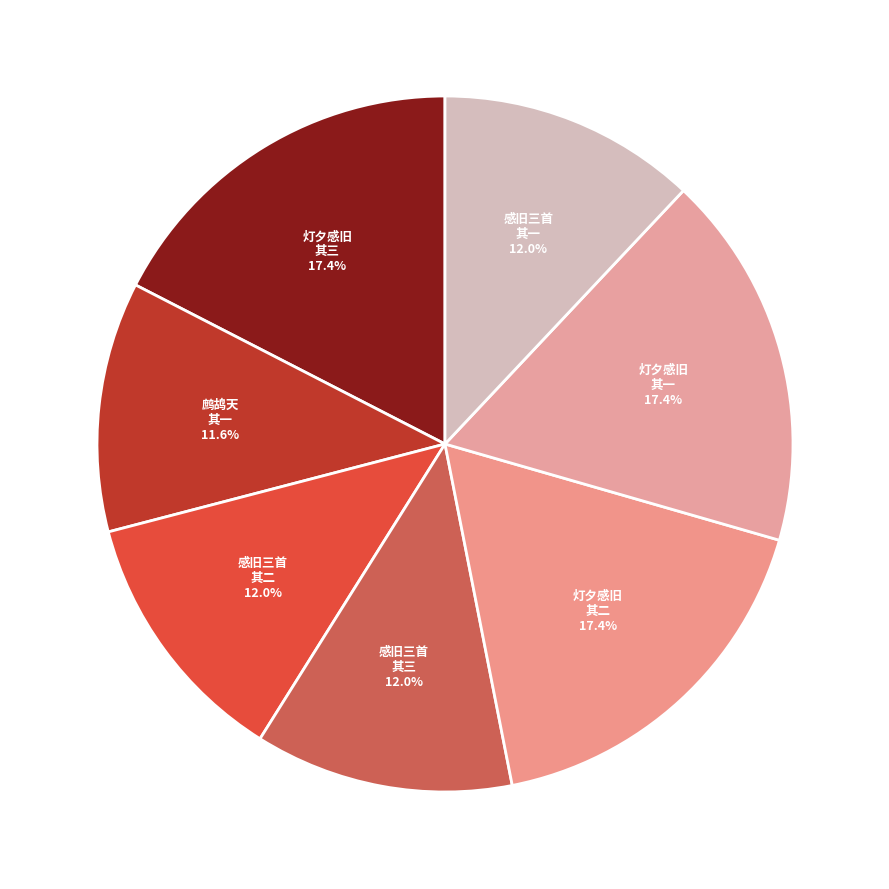

What is the smallest slice in the pie chart?

鹧鸪天 客自沪上归，言海上多传余艳词，赋此感旧。三首 其一